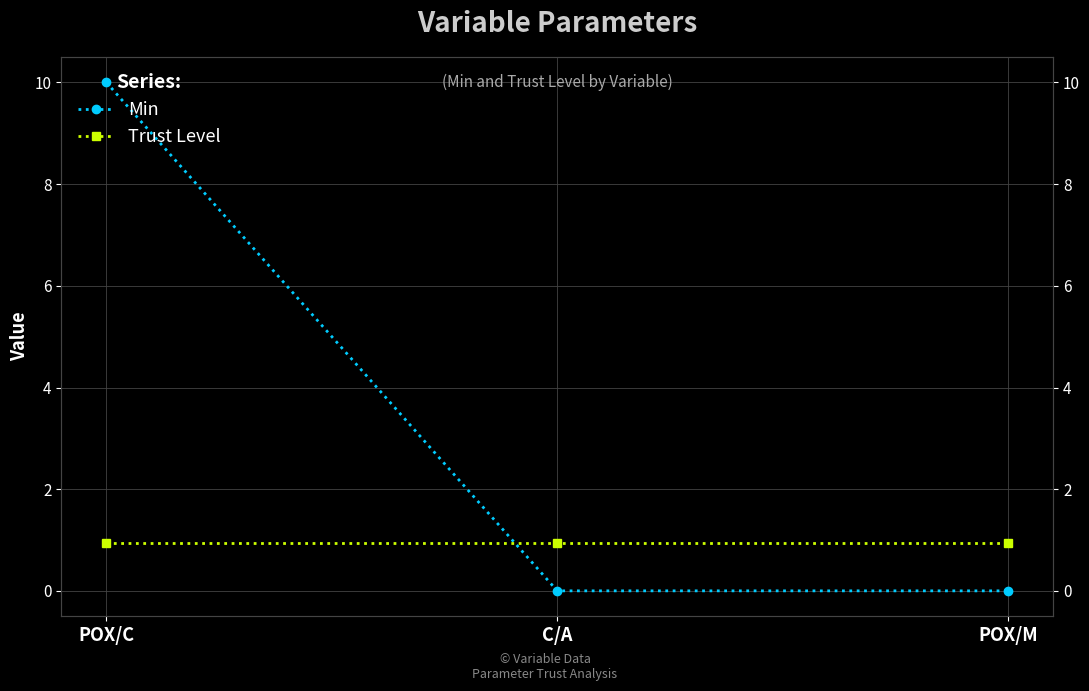

How many lines are shown in the chart?

2